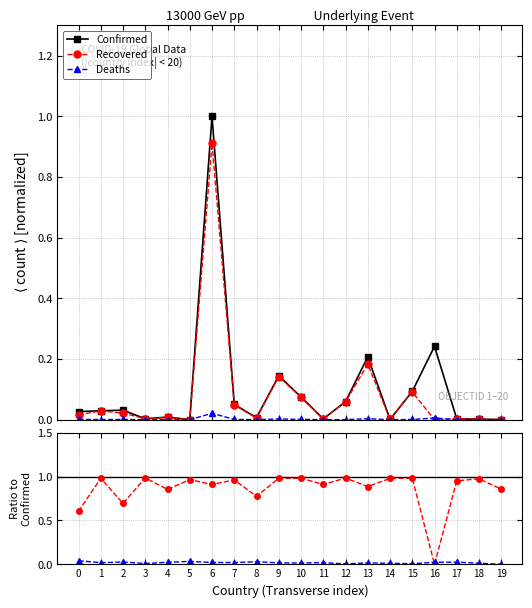

In Deaths, how many points are higher than both neighbors (excluding endpoints)?

6